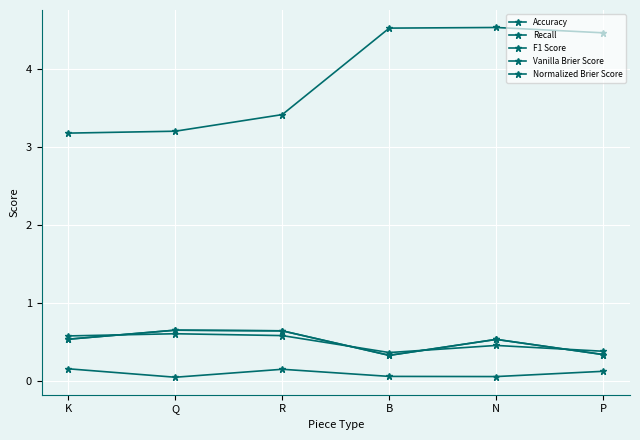

What is the spread (max minus min) of values at N?

4.5